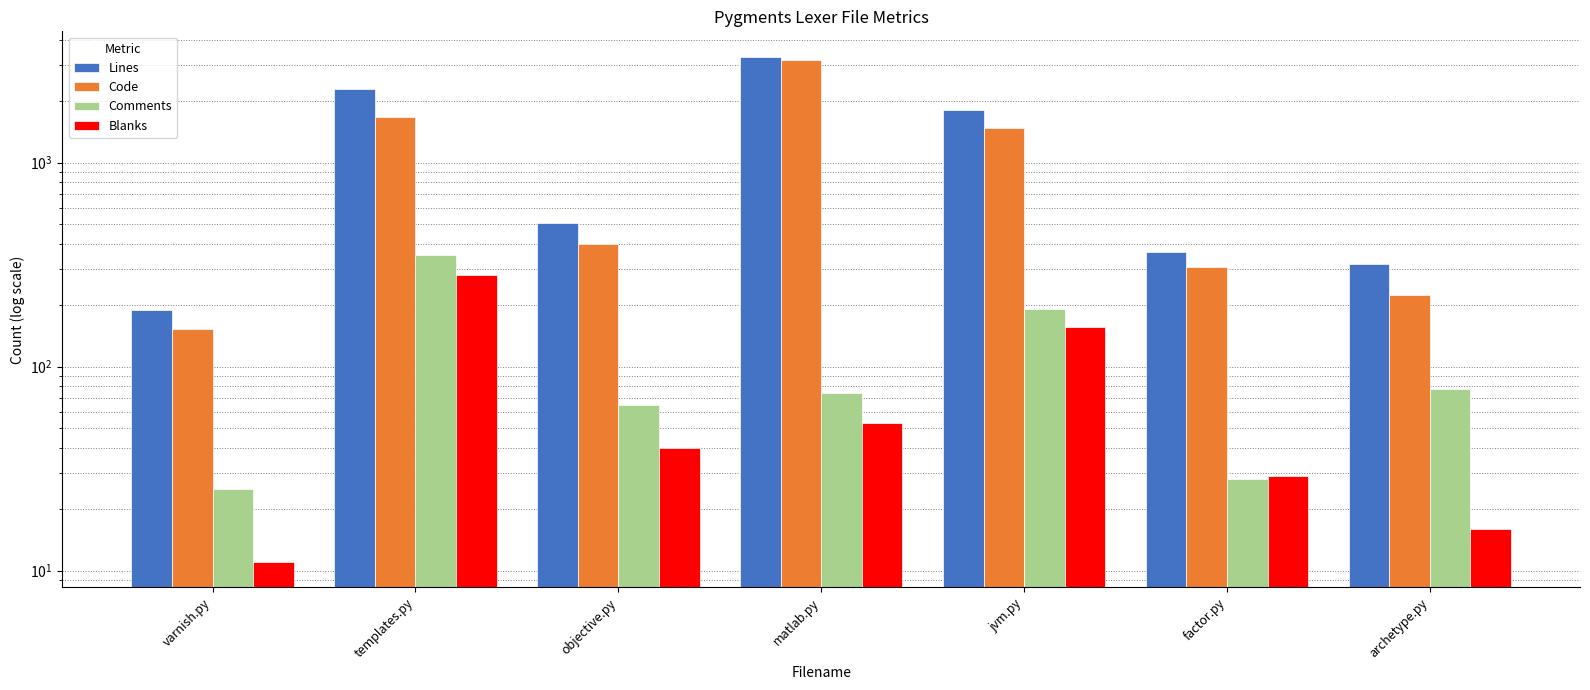

Reading right to left, extract all data points from this chart.

Lines: archetype.py=319	factor.py=364	jvm.py=1820	matlab.py=3308	objective.py=505	templates.py=2300	varnish.py=189
Code: archetype.py=225	factor.py=307	jvm.py=1472	matlab.py=3181	objective.py=400	templates.py=1665	varnish.py=153
Comments: archetype.py=78	factor.py=28	jvm.py=192	matlab.py=74	objective.py=65	templates.py=353	varnish.py=25
Blanks: archetype.py=16	factor.py=29	jvm.py=156	matlab.py=53	objective.py=40	templates.py=282	varnish.py=11